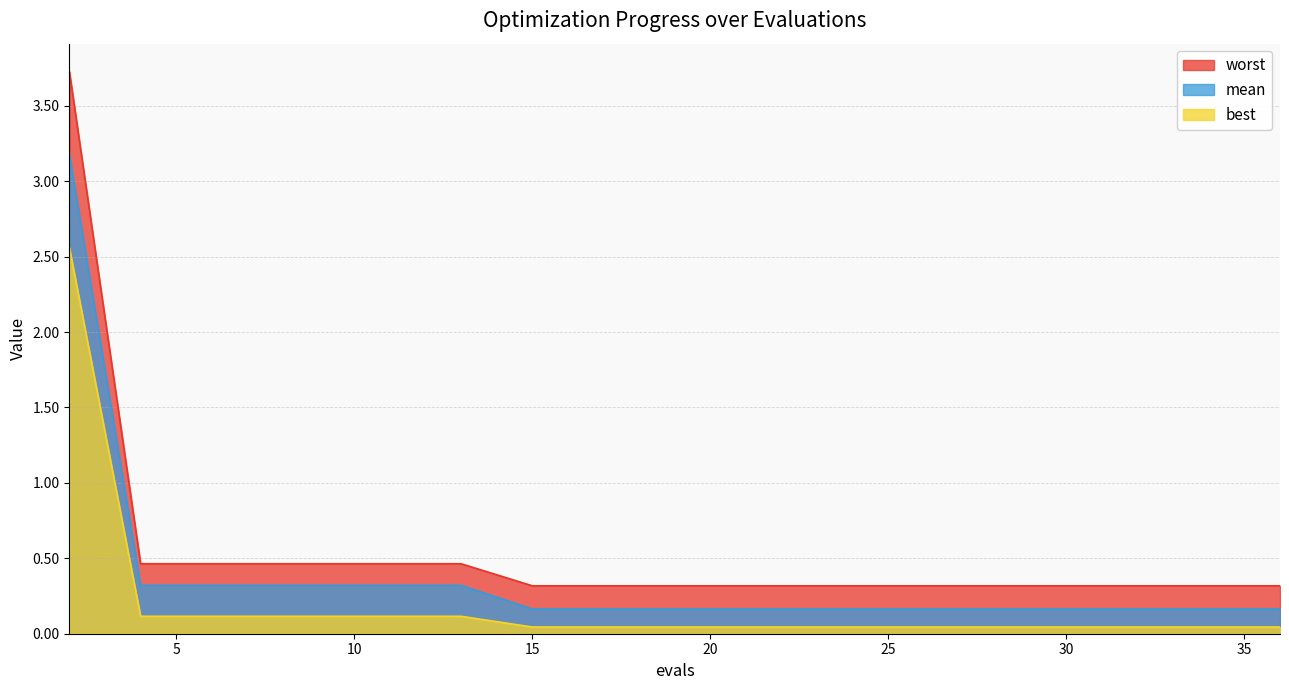

What is the sum of all best values?

3.8